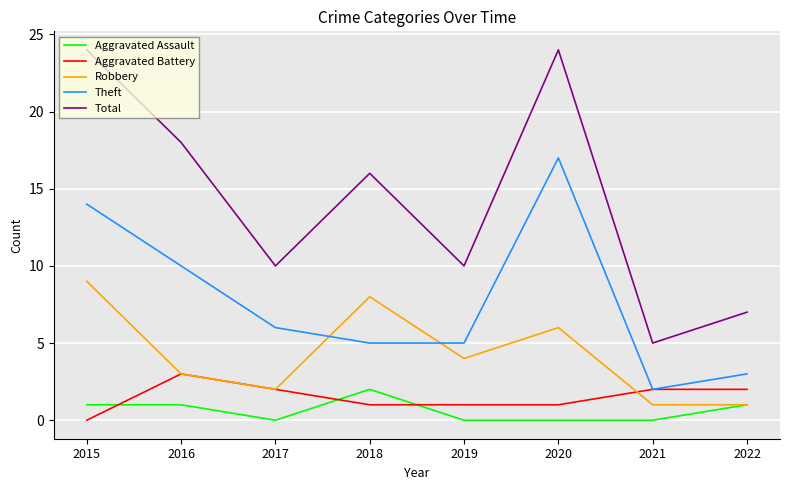

True or false: Aggravated Assault has a value of 1 at 2015.

True